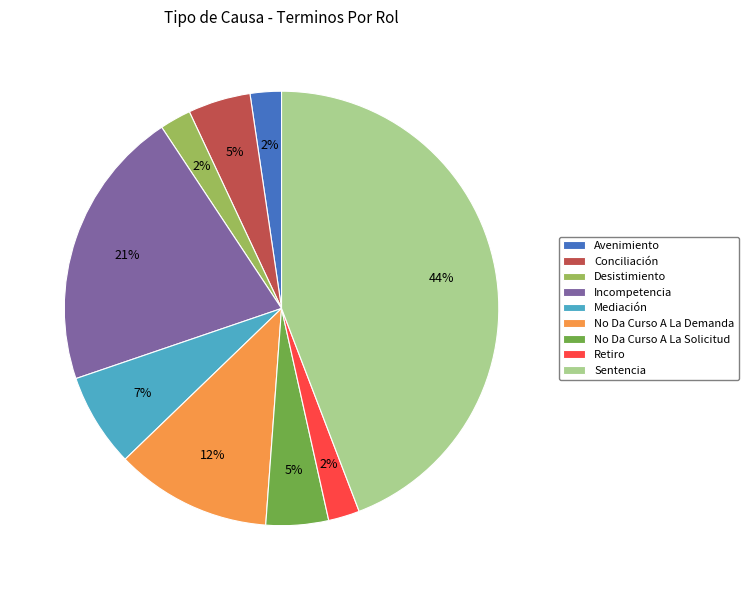

The Desistimiento slice represents 12% of the pie. True or false?

False